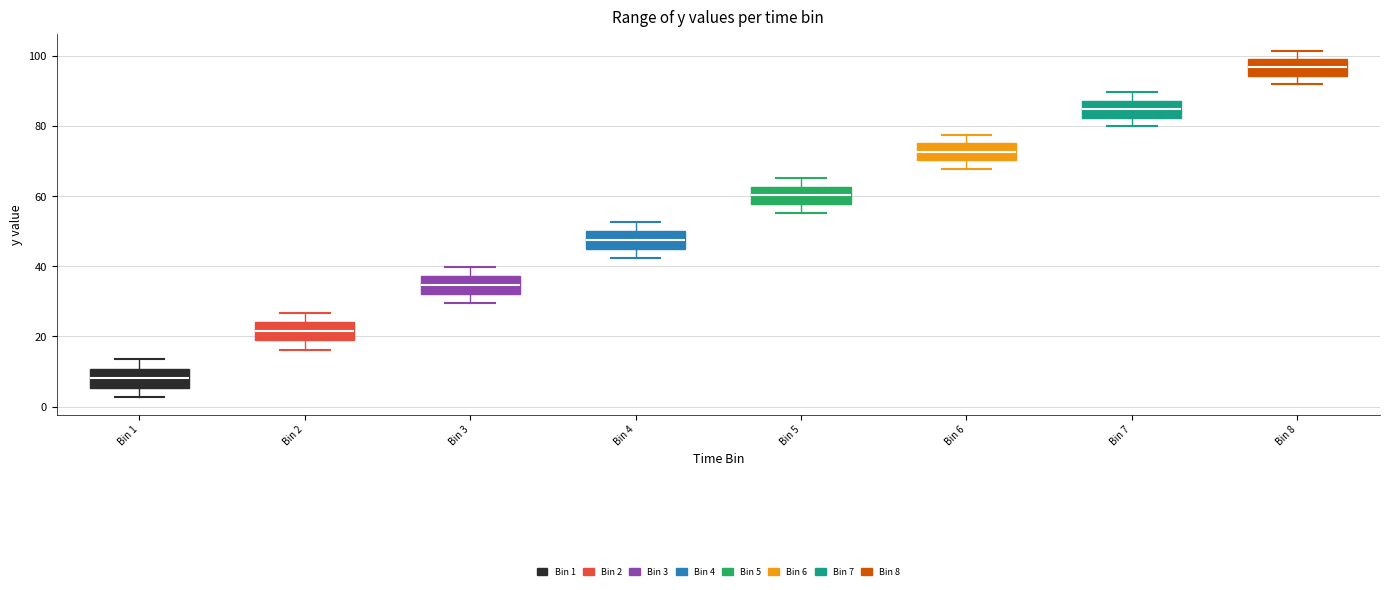

Reading left to right, read every box against the y-axis: the position of its median line, the range the box covers, and the ends of its whiskers. The values are not printed on the chart, so give them approximately, as read against the axis.

Bin 1: median 8, box 6 to 10, whiskers 2 to 14
Bin 2: median 22, box 18 to 24, whiskers 16 to 26
Bin 3: median 34, box 32 to 38, whiskers 30 to 40
Bin 4: median 48, box 46 to 50, whiskers 42 to 52
Bin 5: median 60, box 58 to 62, whiskers 56 to 66
Bin 6: median 72, box 70 to 76, whiskers 68 to 78
Bin 7: median 84, box 82 to 88, whiskers 80 to 90
Bin 8: median 96, box 94 to 100, whiskers 92 to 102